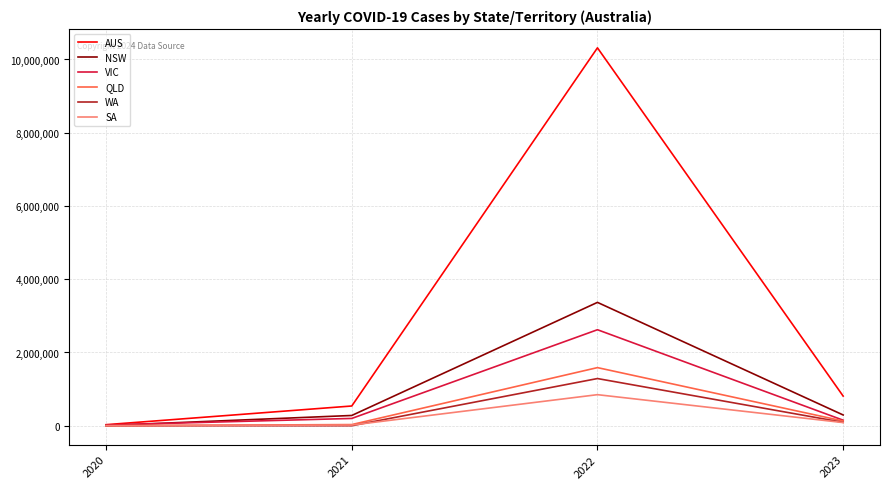

What is the difference between the maximum and second lowest values in the VIC series?

2469996